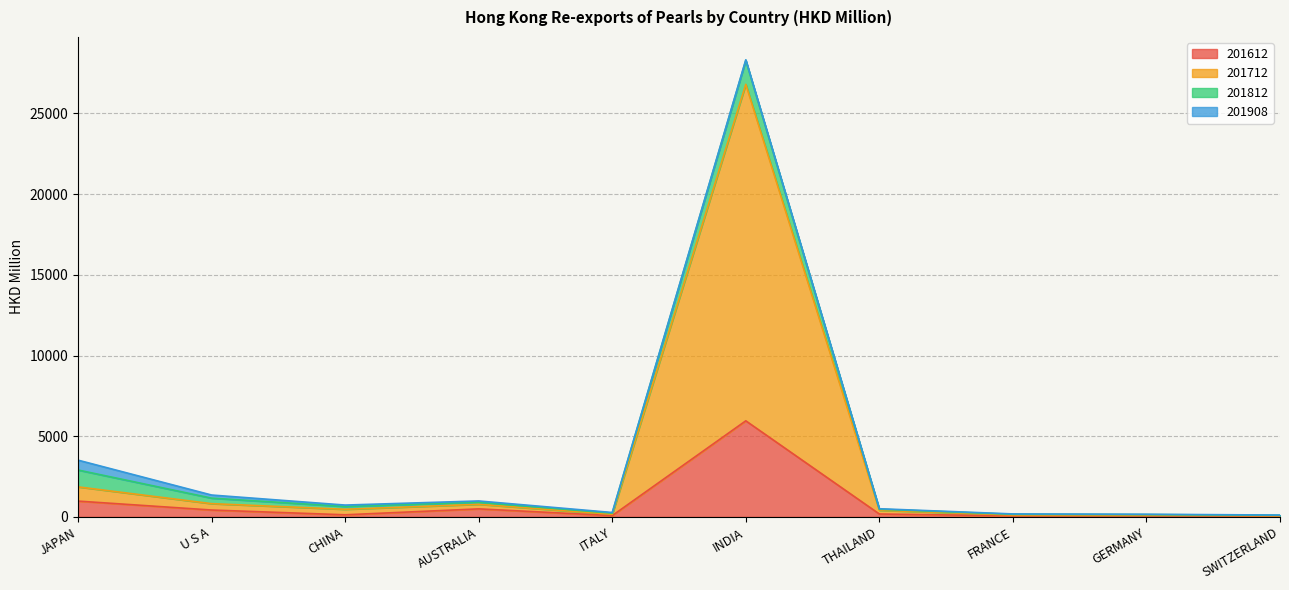

Which category has the lowest value in the 201712 series?

SWITZERLAND